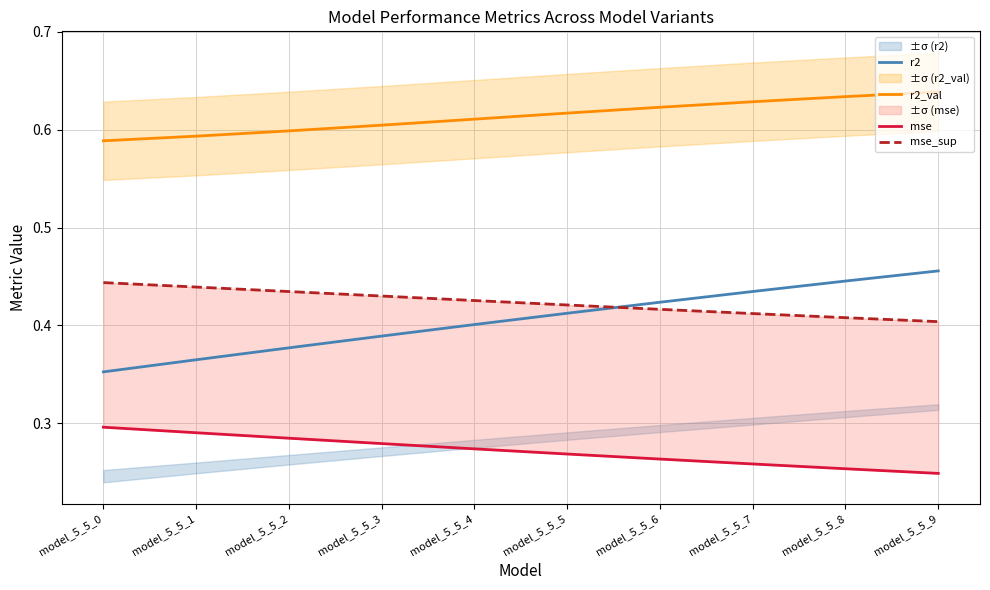

True or false: r2_val and mse cross at least once.

False